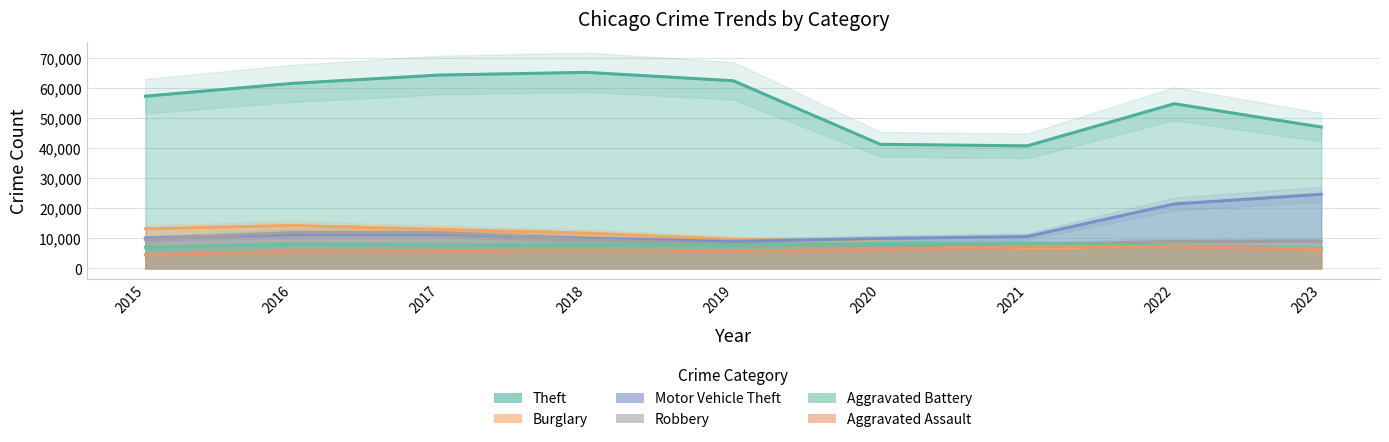

List the series in order of their peak value, lowest first.

Aggravated Assault, Aggravated Battery, Robbery, Burglary, Motor Vehicle Theft, Theft